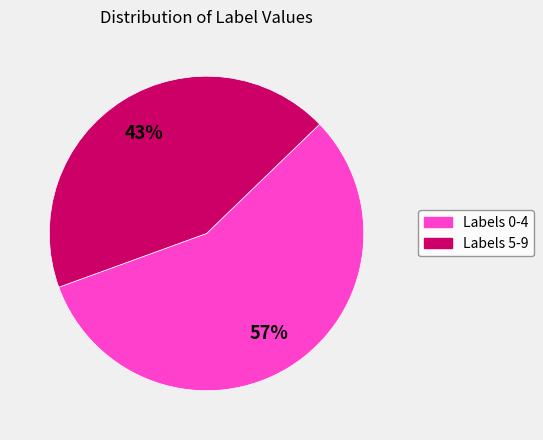

Is there a majority slice in this chart?

Yes